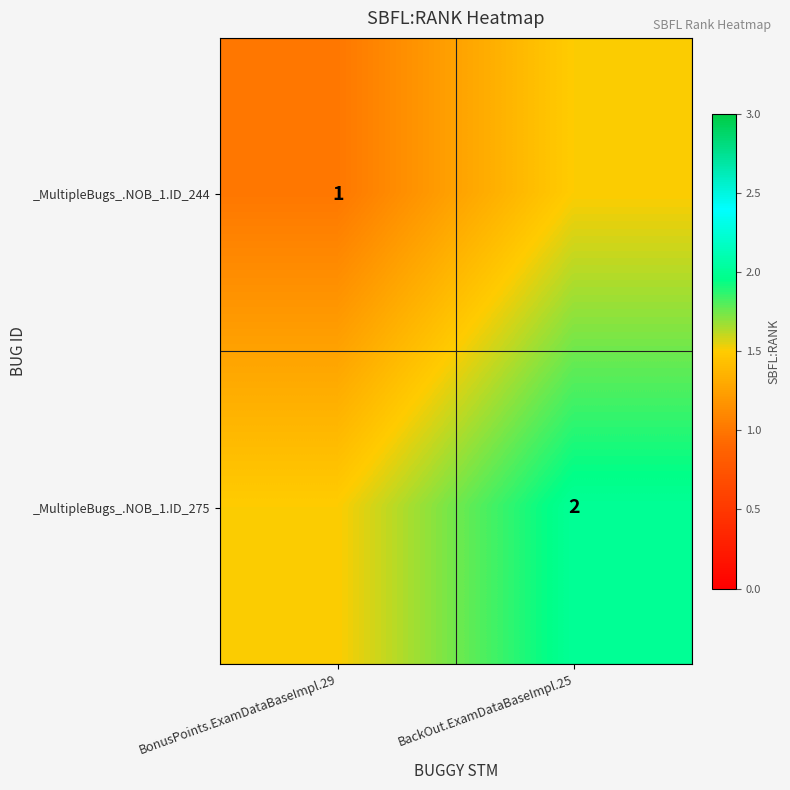

True or false: _MultipleBugs_.NOB_1.ID_244 has a value of 0.3 at BonusPoints.ExamDataBaseImpl.29.

False